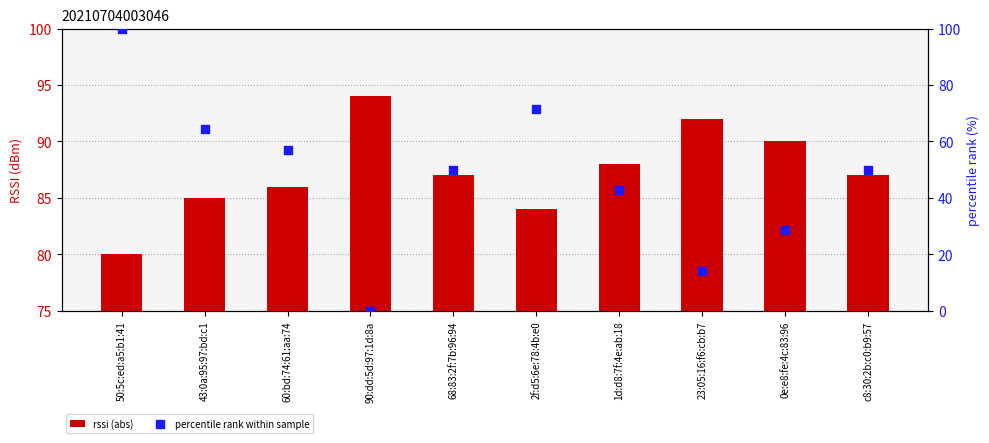

Is the value of rssi (abs) at 50:5c:ed:a5:b1:41 greater than the value of percentile rank within sample at c8:30:2b:c0:b9:57?

Yes